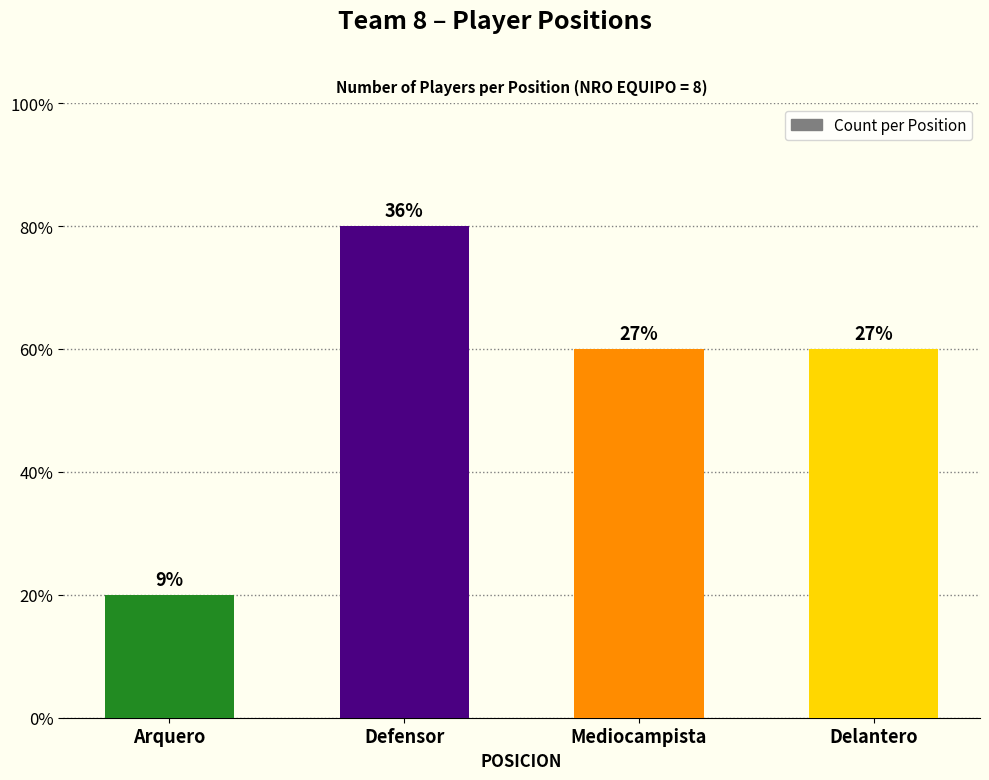

Approximately how many times larger is the value at Arquero compared to Defensor?

0.2